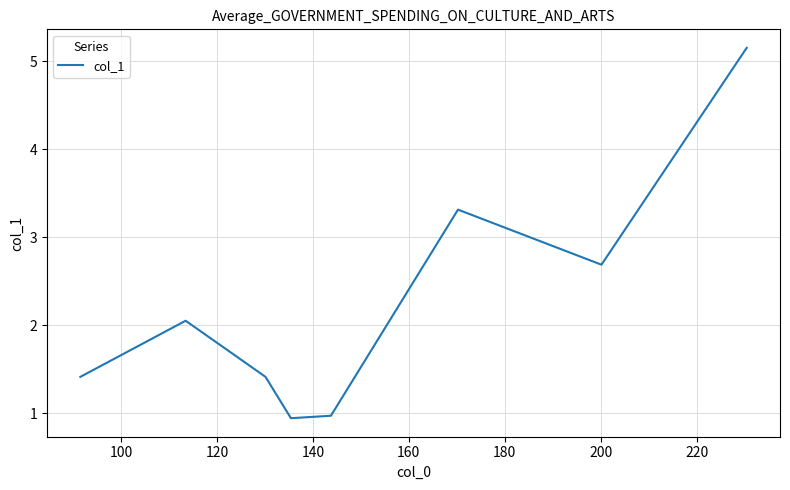

What is the smallest value displayed?

0.9